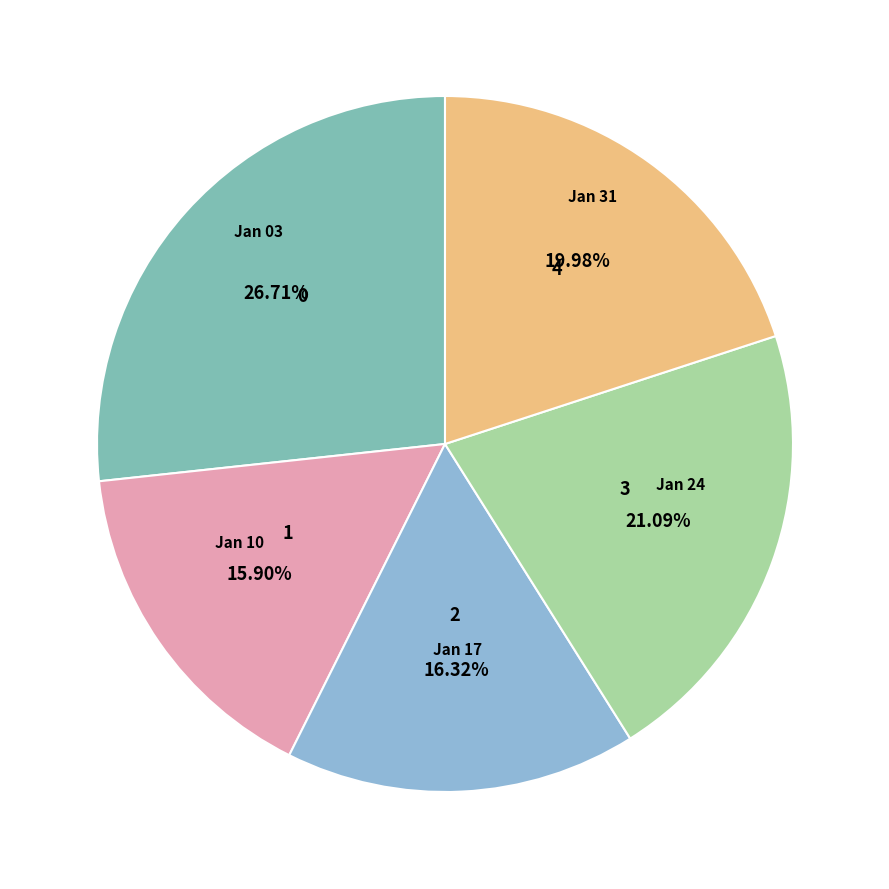

How many slices are in this pie chart?

5